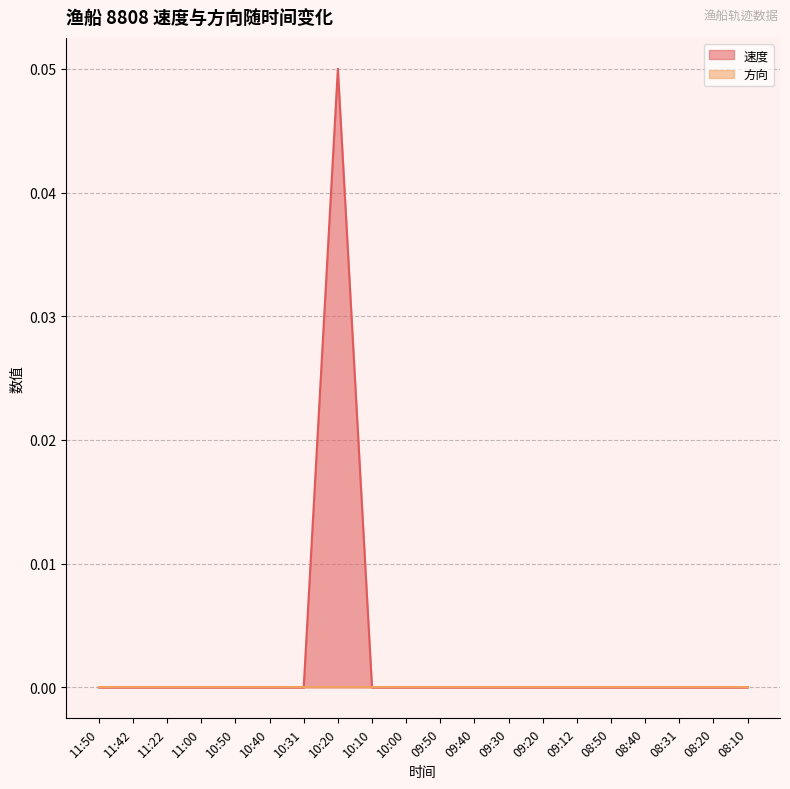

At which label is the value closest to 0?

11:50